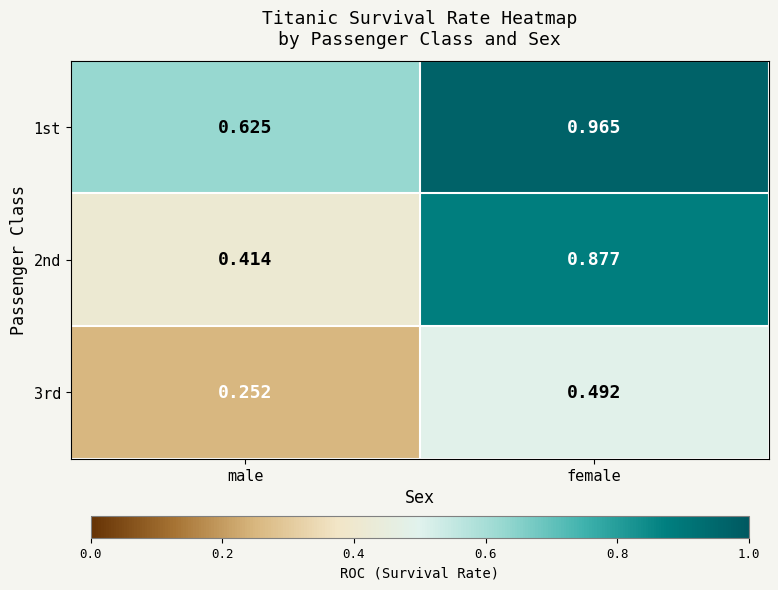

At how many categories does at least one series exceed 0?

2